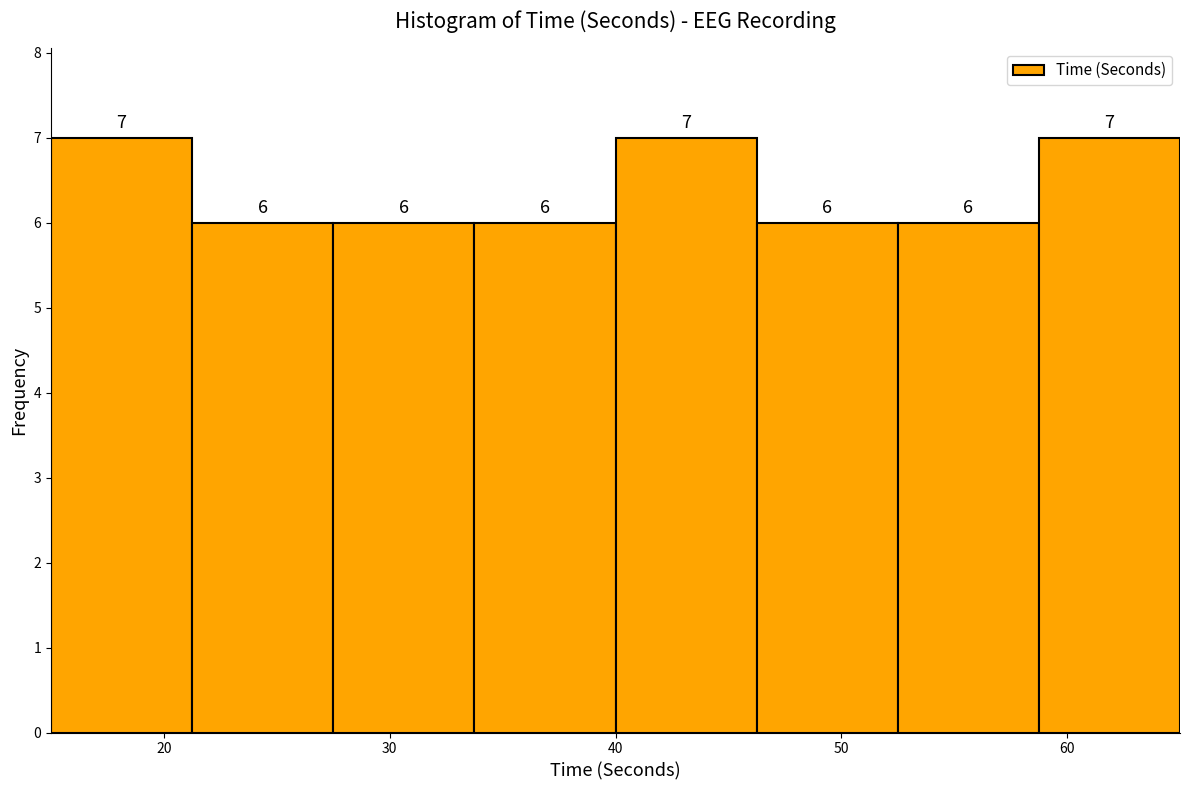

Reading left to right, list every bar in this chart as the range it spans on the x-axis followed by its height. The bar edges are not printed on the chart, so give them approximately, as read against the axis.

15 to 21: 7
21 to 28: 6
28 to 34: 6
34 to 40: 6
40 to 46: 7
46 to 53: 6
53 to 59: 6
59 to 65: 7